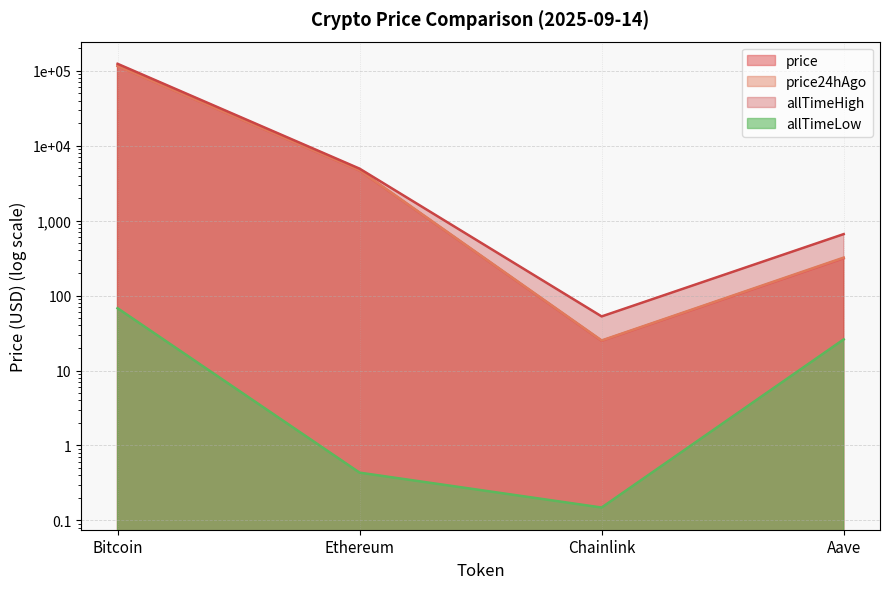

Read the allTimeLow value at Chainlink.

0.1